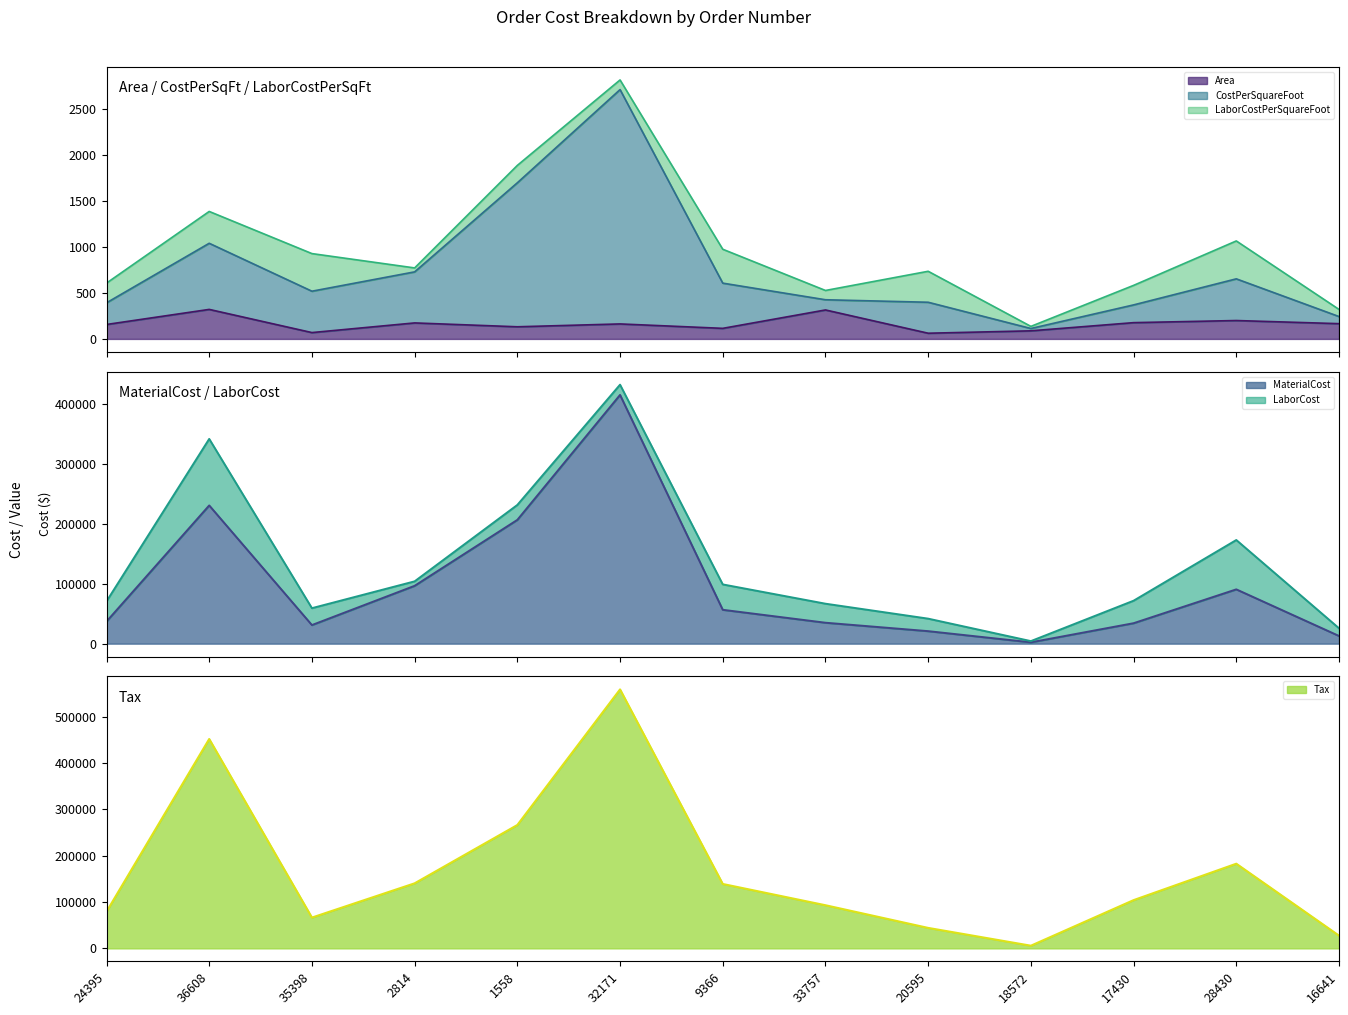

What is the highest value of the Area series?

321.0